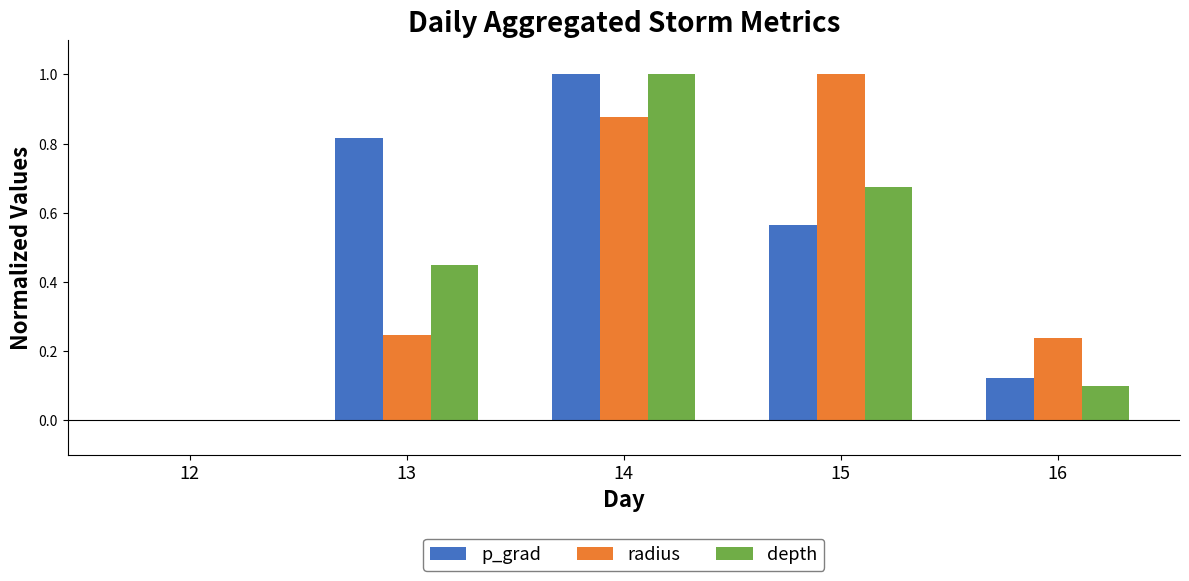

What is the greatest value displayed?

1.0